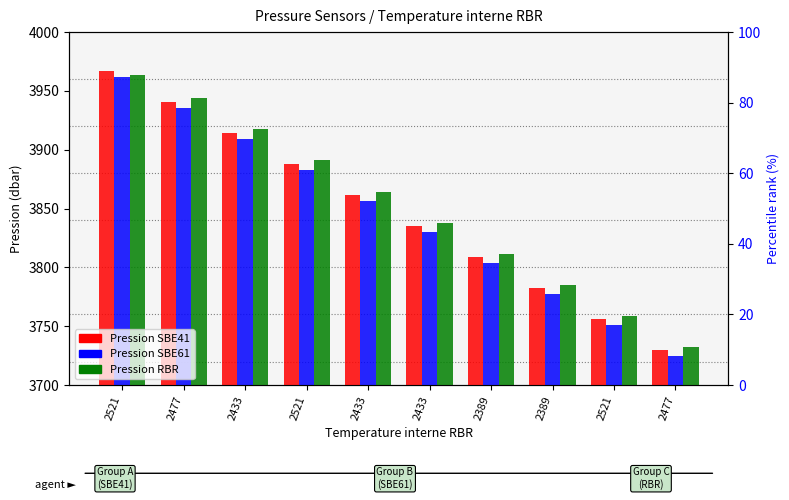

At which label does Pression SBE41 first exceed 3861?

2521